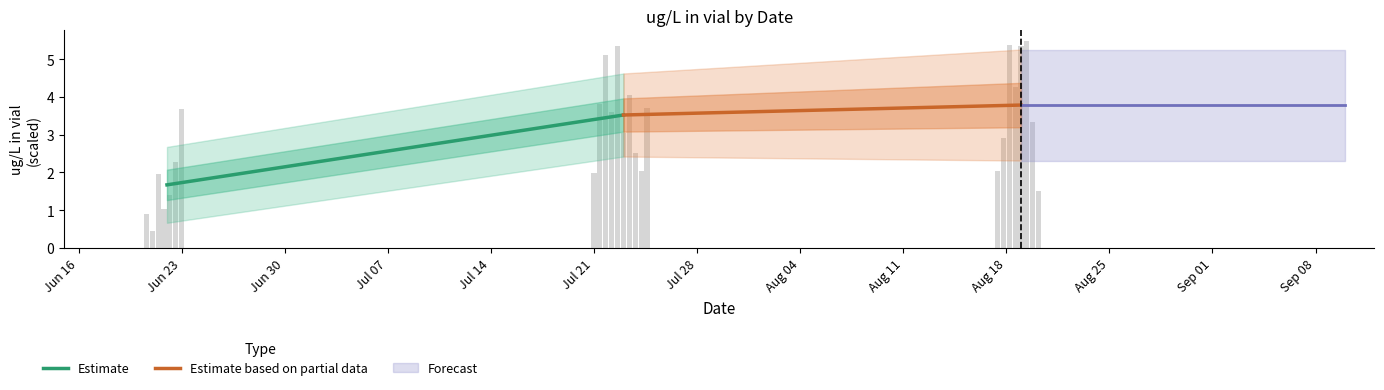

Is the value of Estimate at Jun 23 greater than the value of Estimate based on partial data at Jun 23?

No